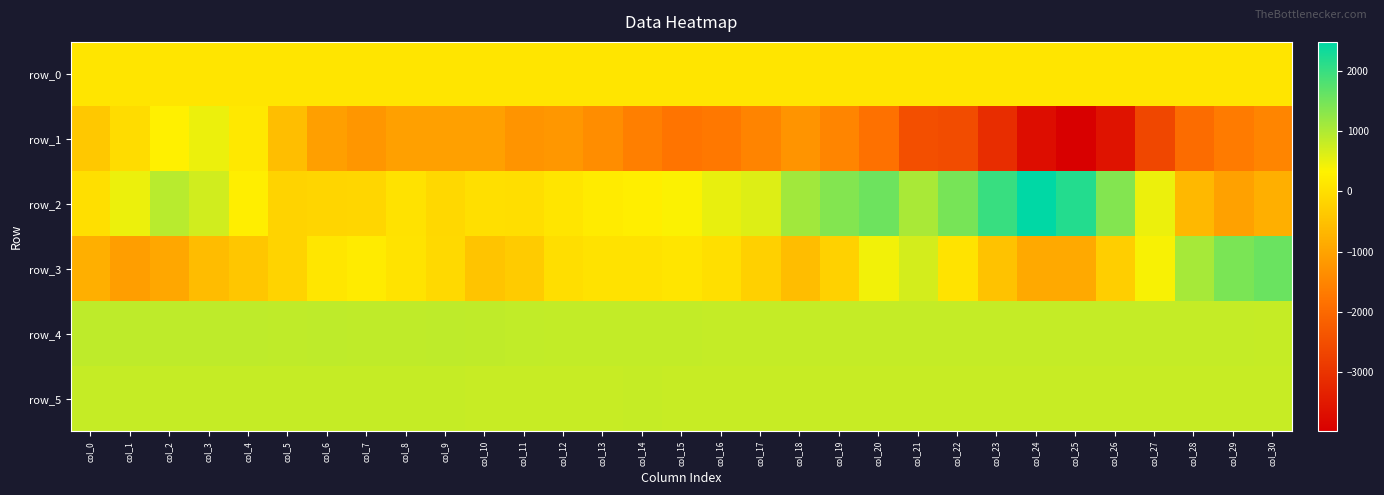

How many categories are shown in the chart?

31